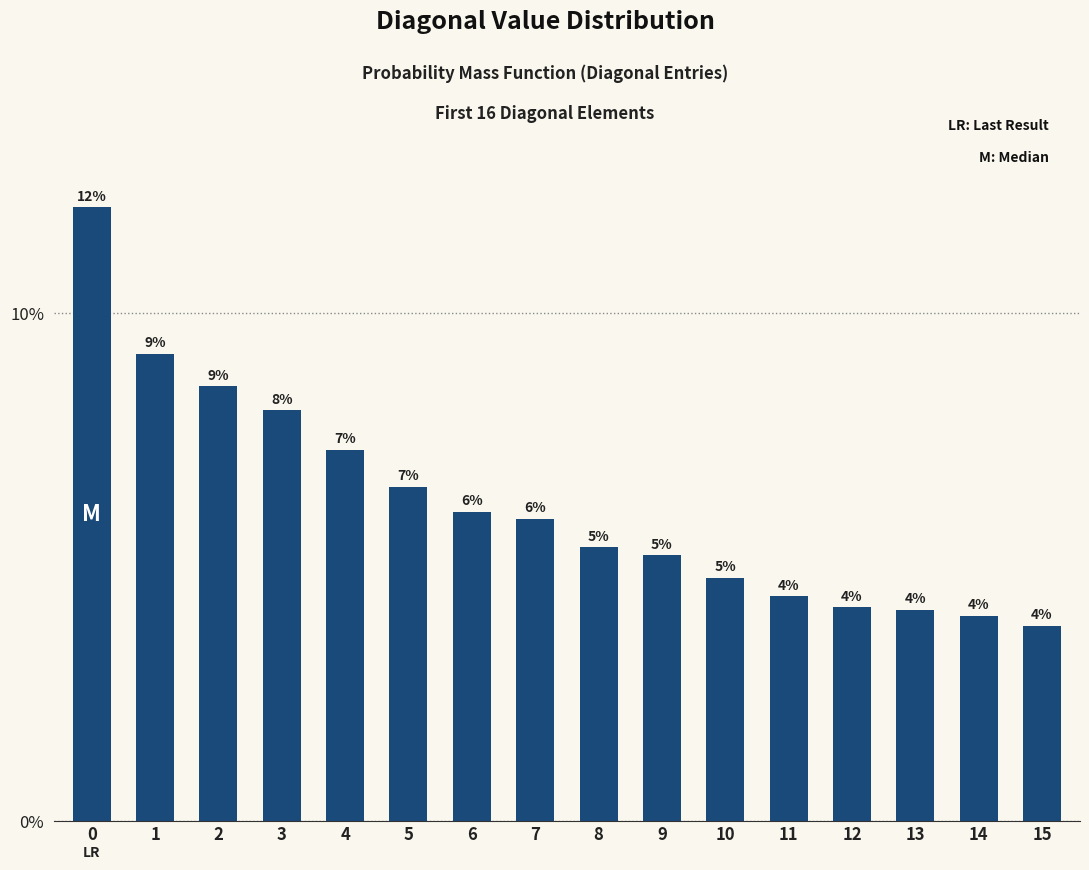

Are the bars horizontal?

No